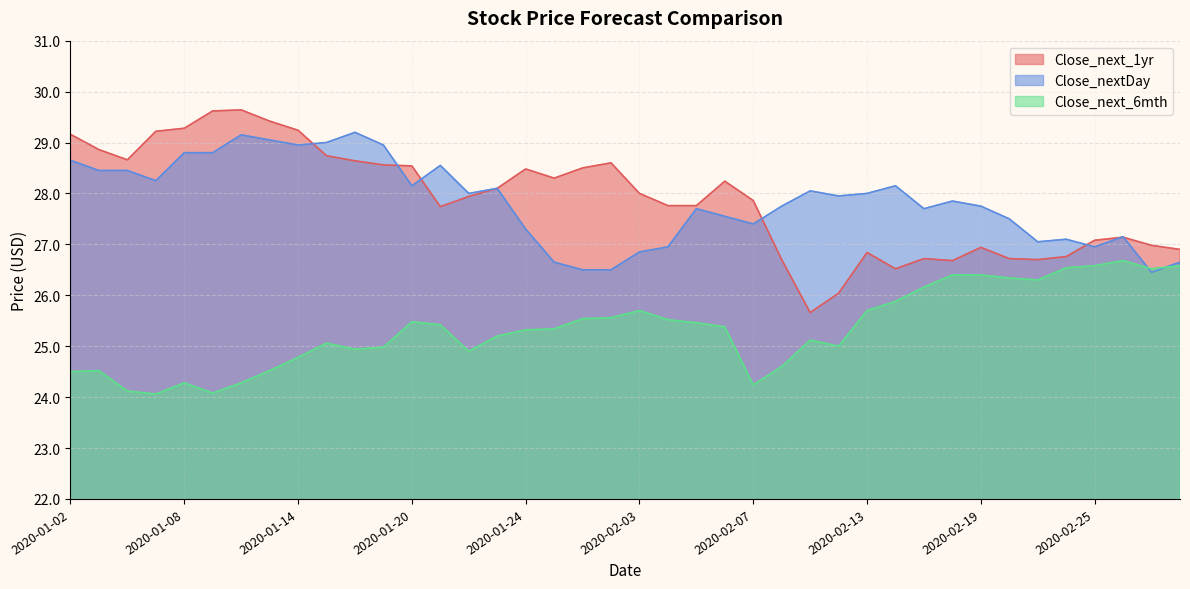

Between 2020-01-03 and 2020-02-06, which series saw the biggest shift?

Close_nextDay